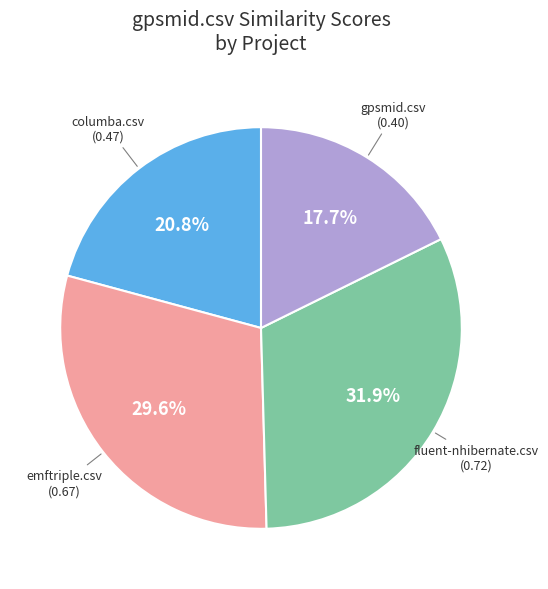

Which category has the biggest portion of the pie?

fluent-nhibernate.csv